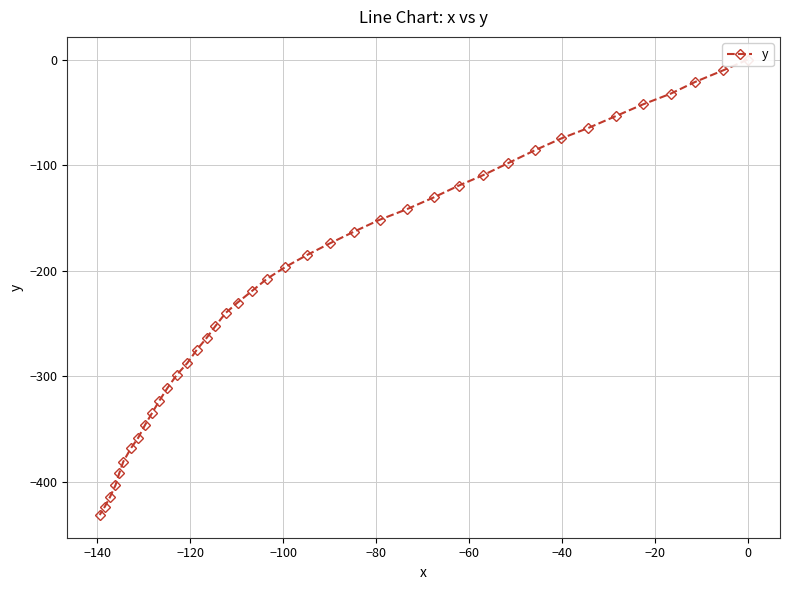

Is it true that the value at 39 is -126.6?

False